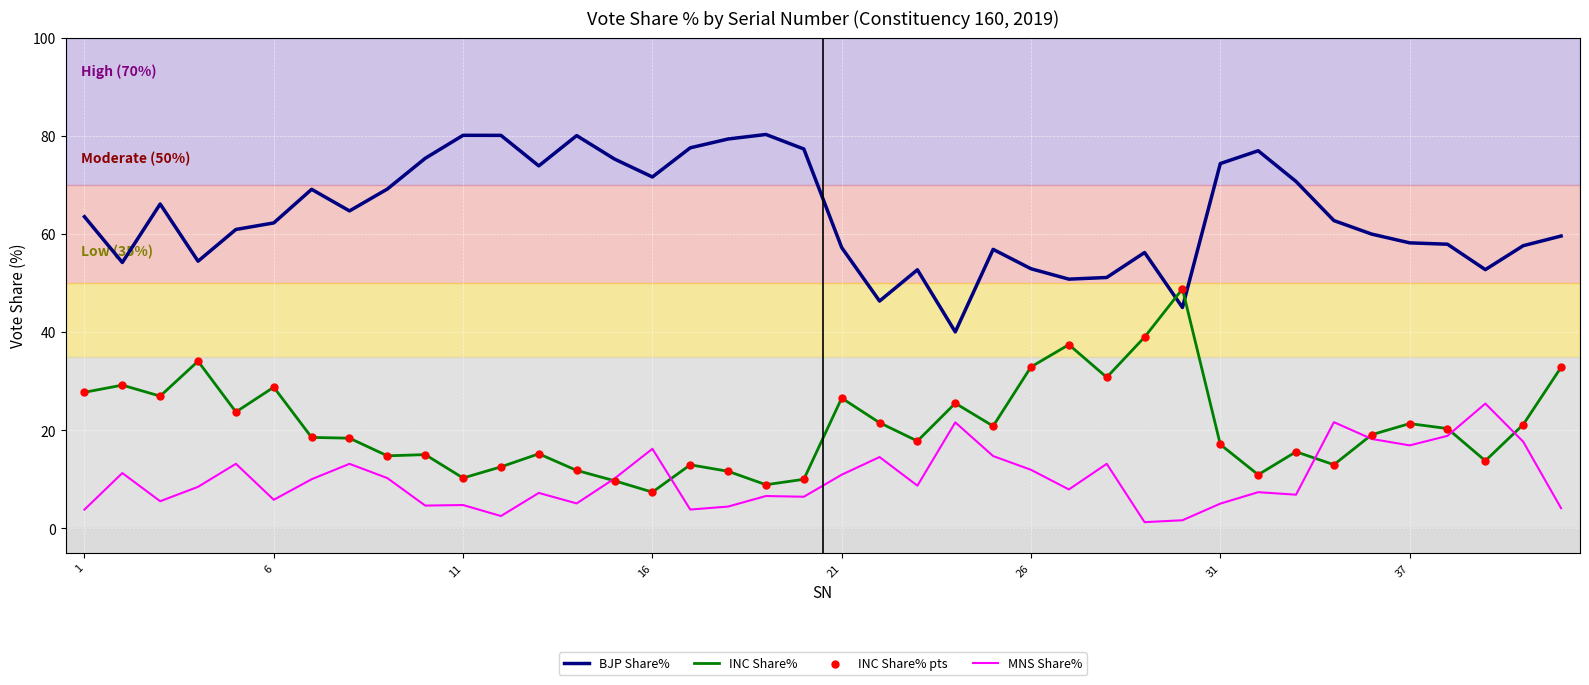

Which series has the largest total across all categories?

BJP Share%